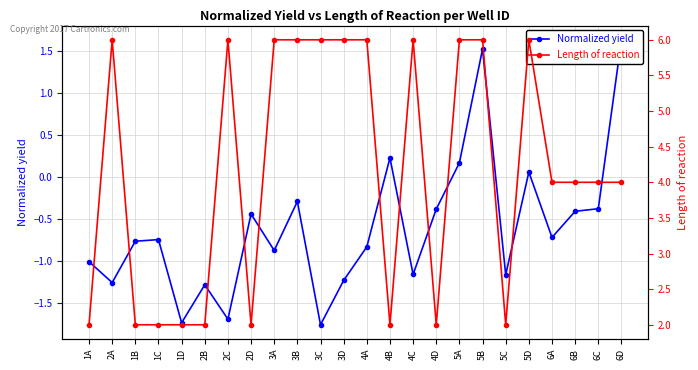

True or false: Length of reaction and Normalized yield intersect in this chart.

False